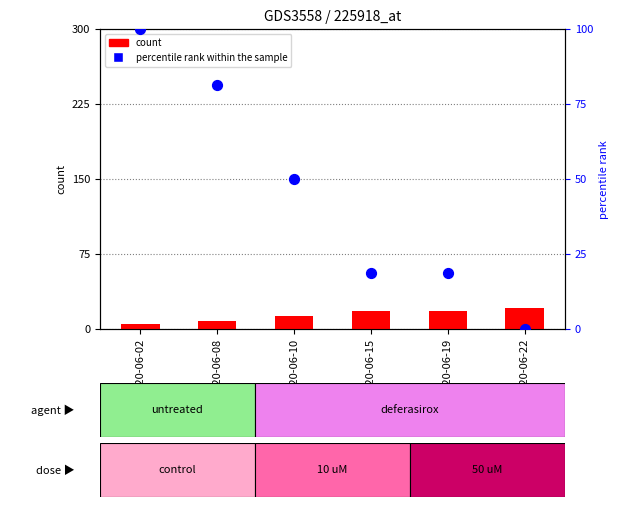

What are all the series names shown in the legend?

count, percentile rank within the sample